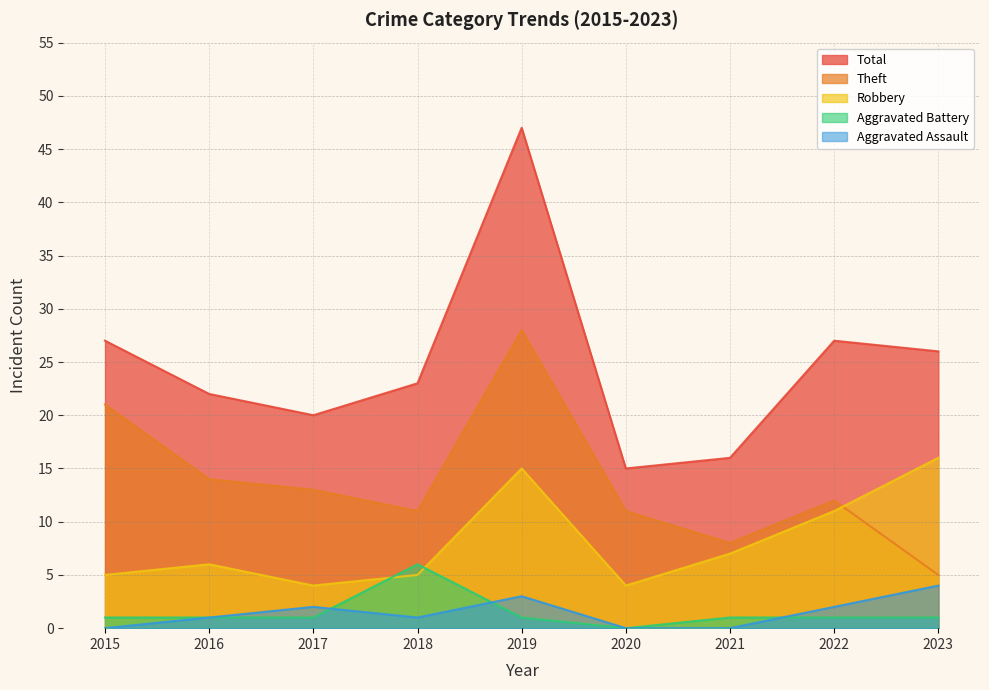

Which category has the lowest value in the Aggravated Assault series?

2015